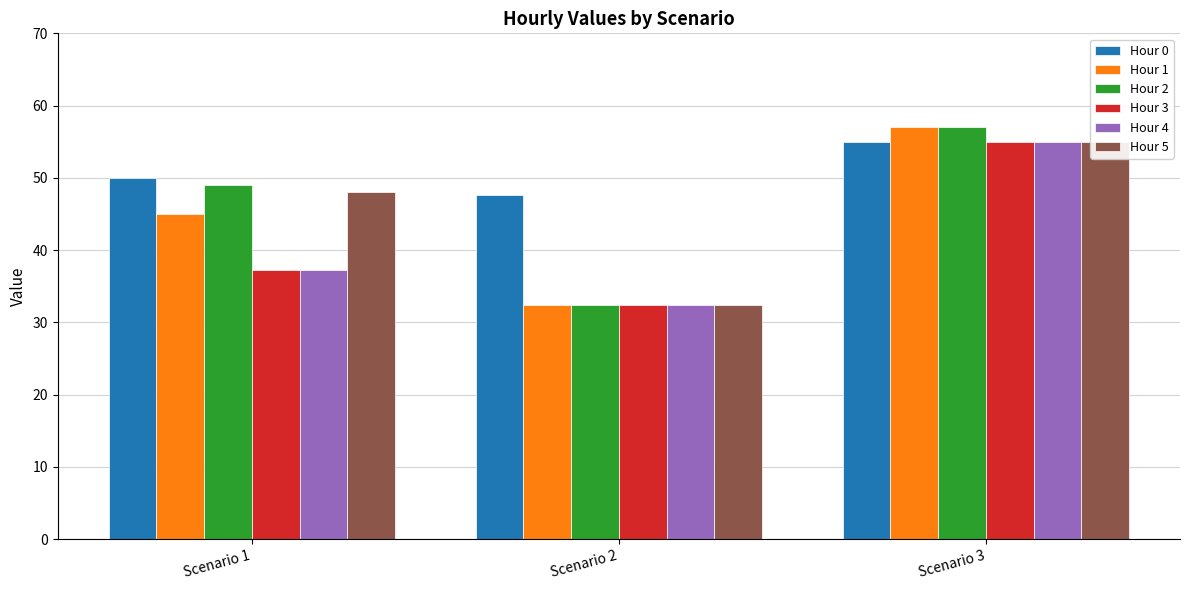

Which series has the largest total across all categories?

Hour 0